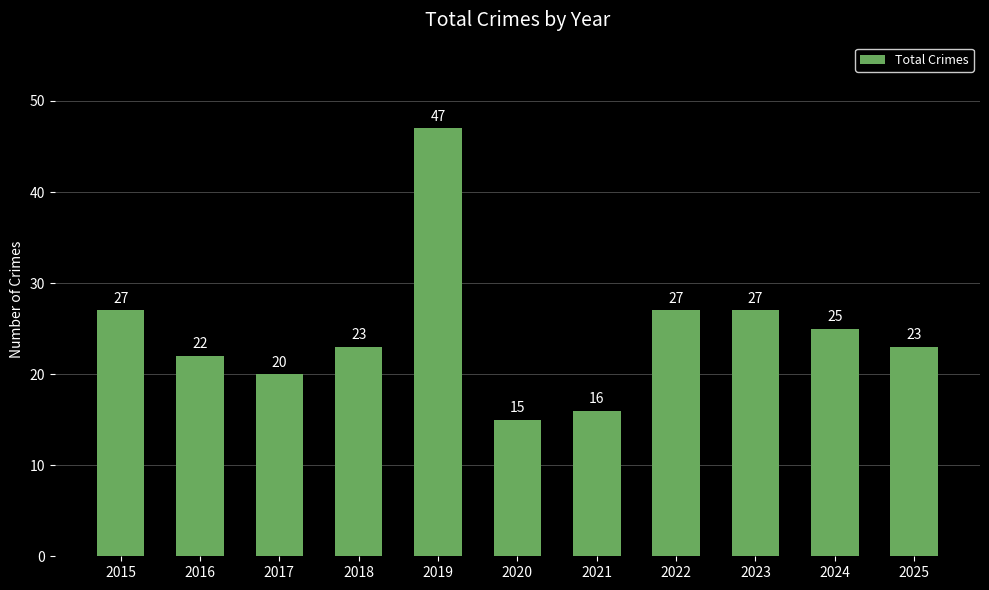

What is the ratio of the value at 2016 to the value at 2023?

0.8